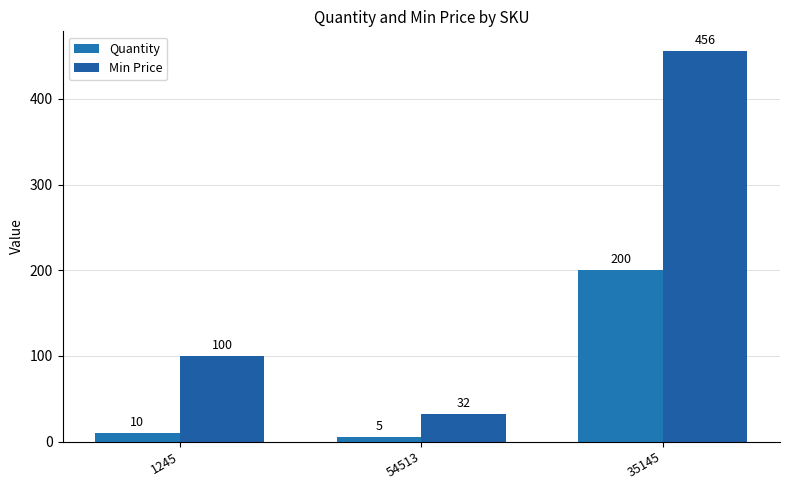

Does the chart contain stacked bars?

No